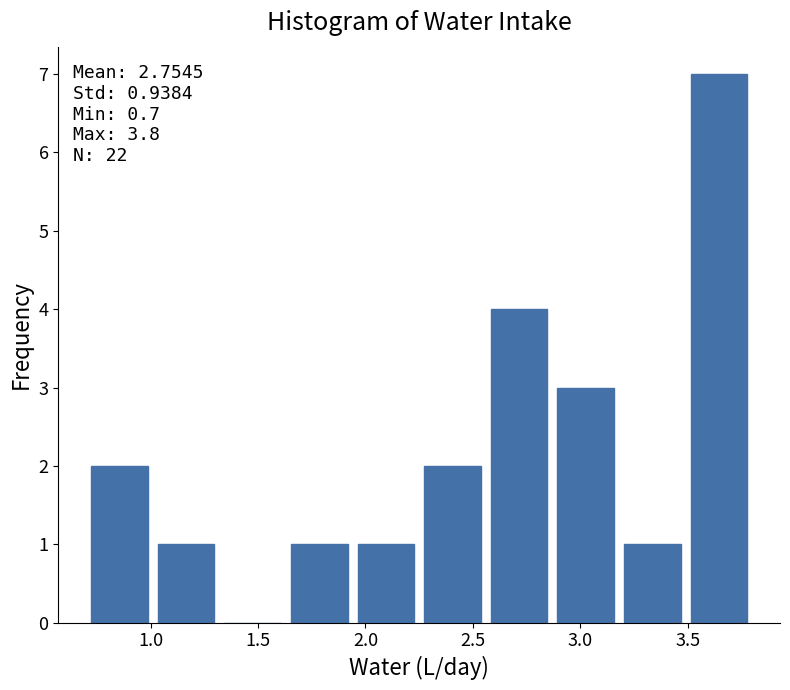

Over which range of the x-axis is the bar tallest?

3.49 to 3.80